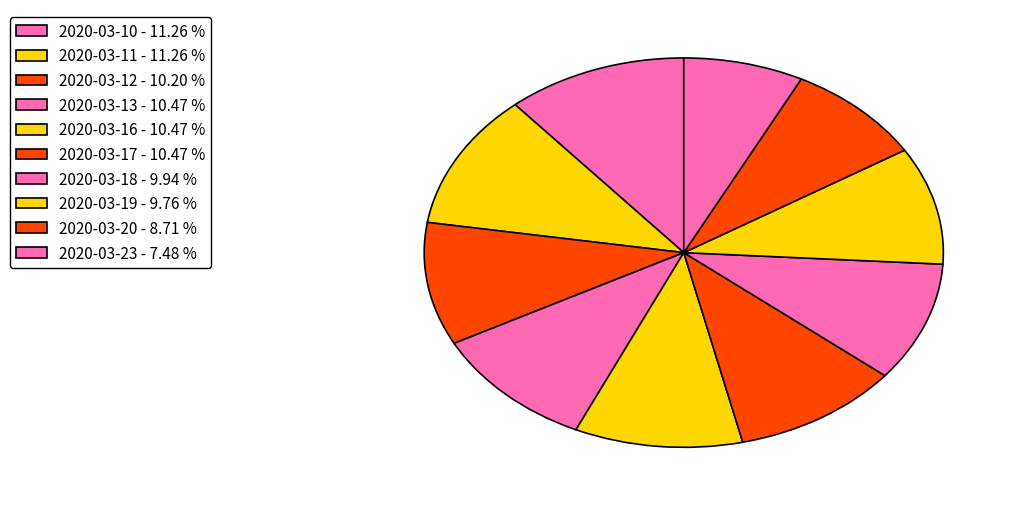

Does 2020-03-11 represent more than half of the total?

No